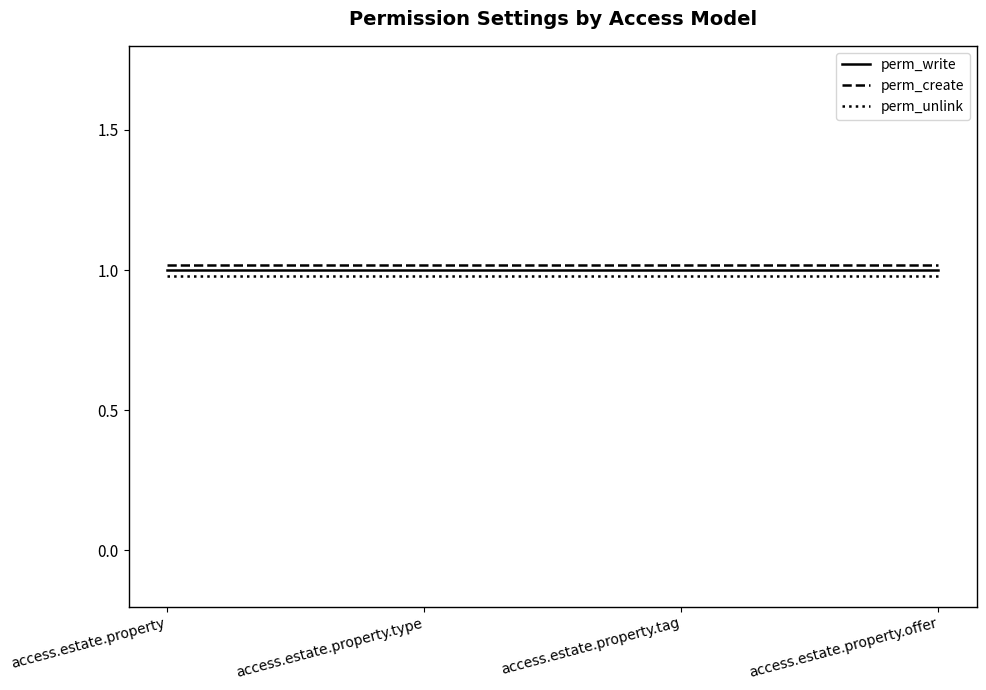

What are all the series names shown in the legend?

perm_write, perm_create, perm_unlink